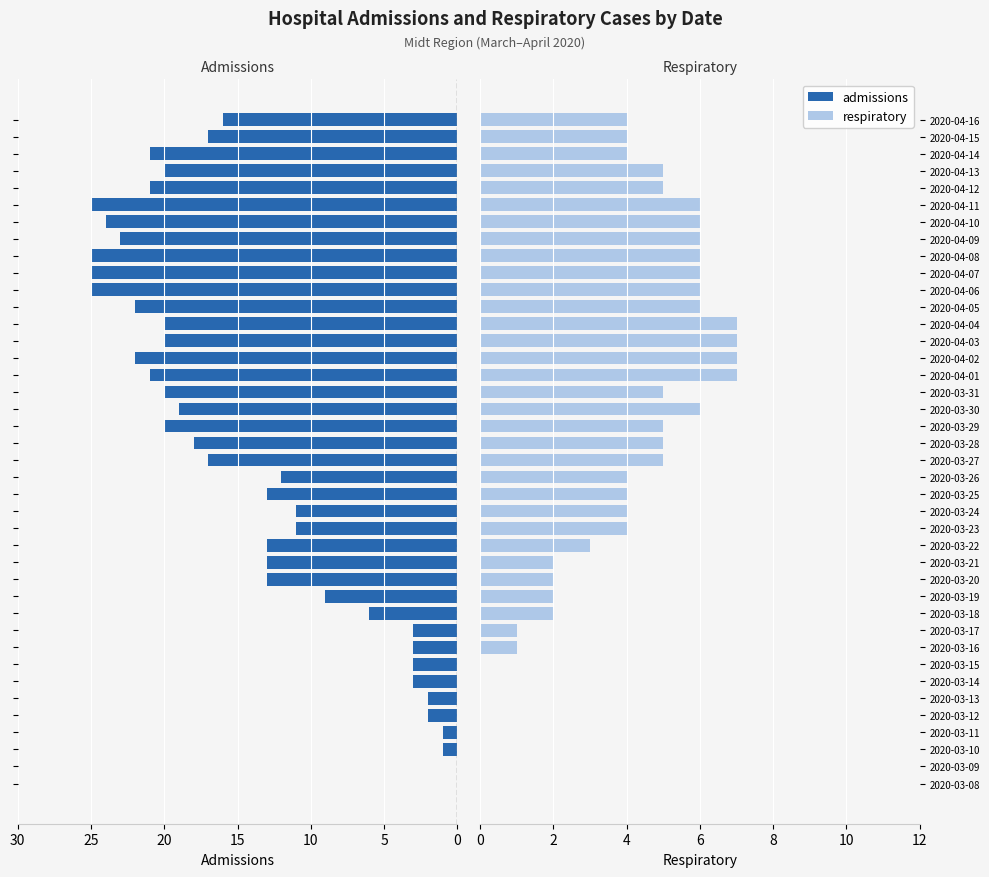

How many data points in admissions are less than -16?

20